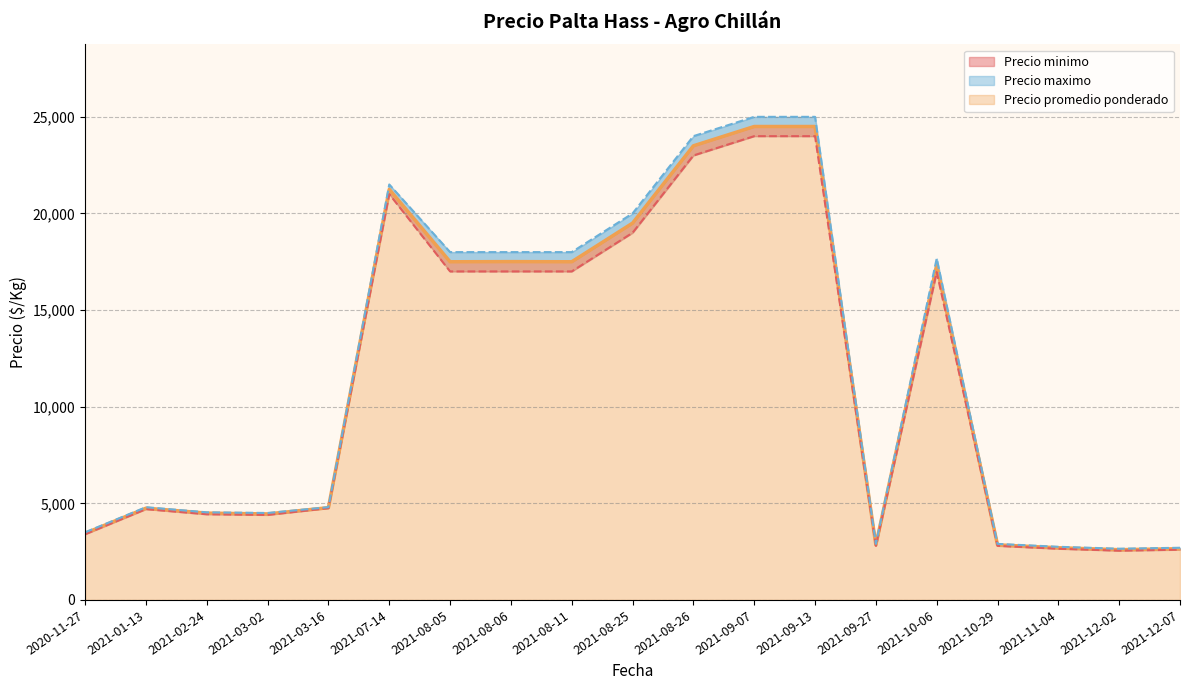

Is it true that Precio minimo equals 1738 at 2021-11-04?

False